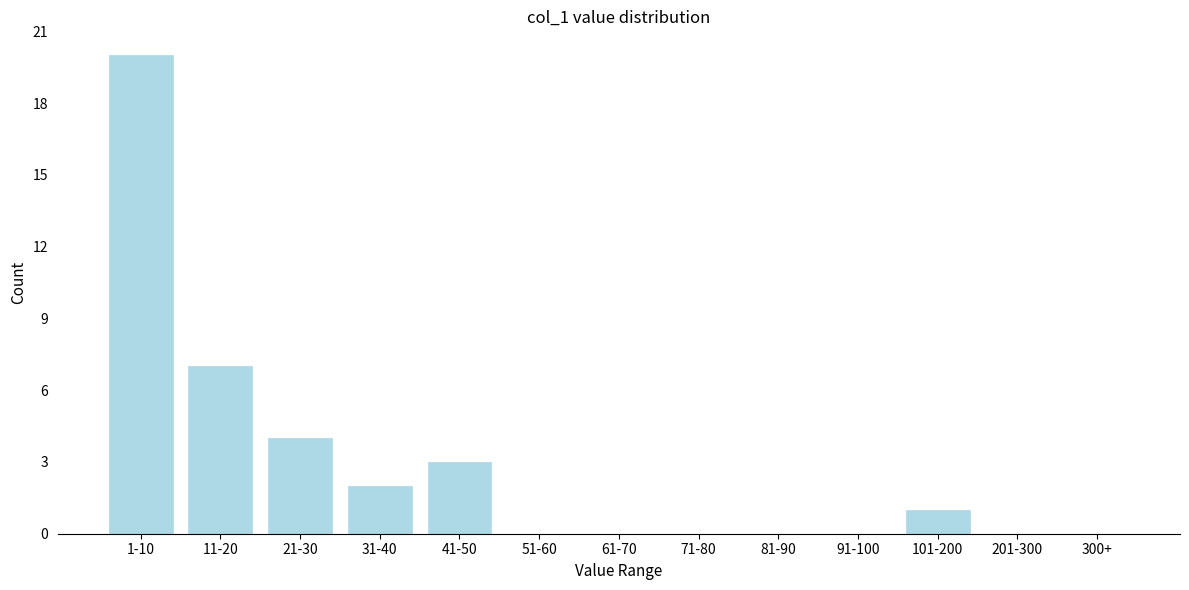

Reading left to right, extract all data points from this chart.

1-10=20	11-20=7	21-30=4	31-40=2	41-50=3	51-60=0	61-70=0	71-80=0	81-90=0	91-100=0	101-200=1	201-300=0	300+=0